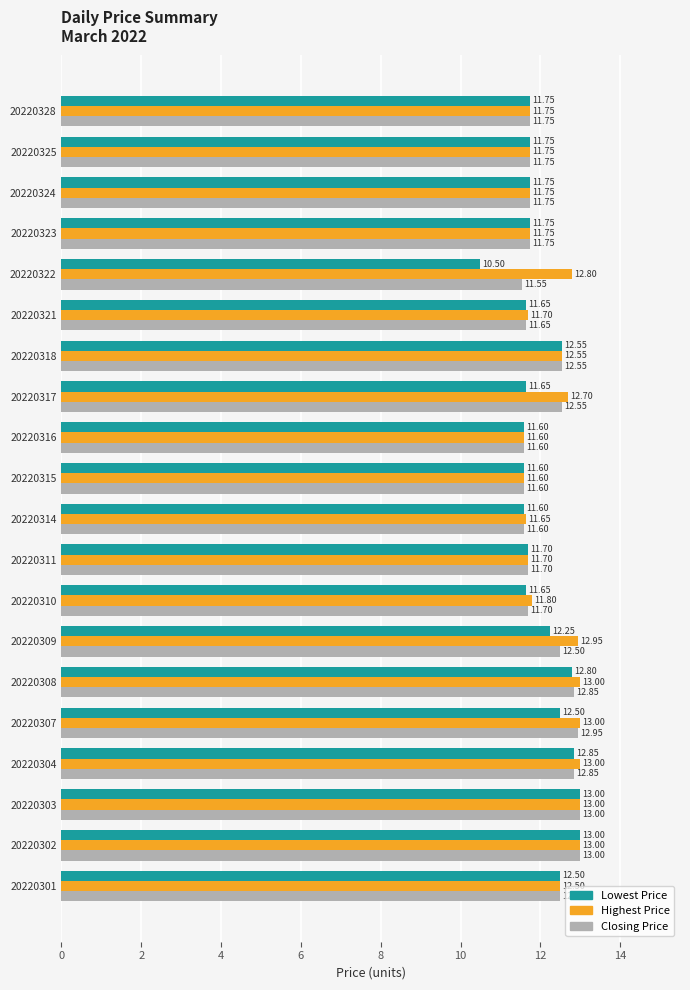

What is the sum of the Lowest Price values at 20220328 and 20220317?

23.4